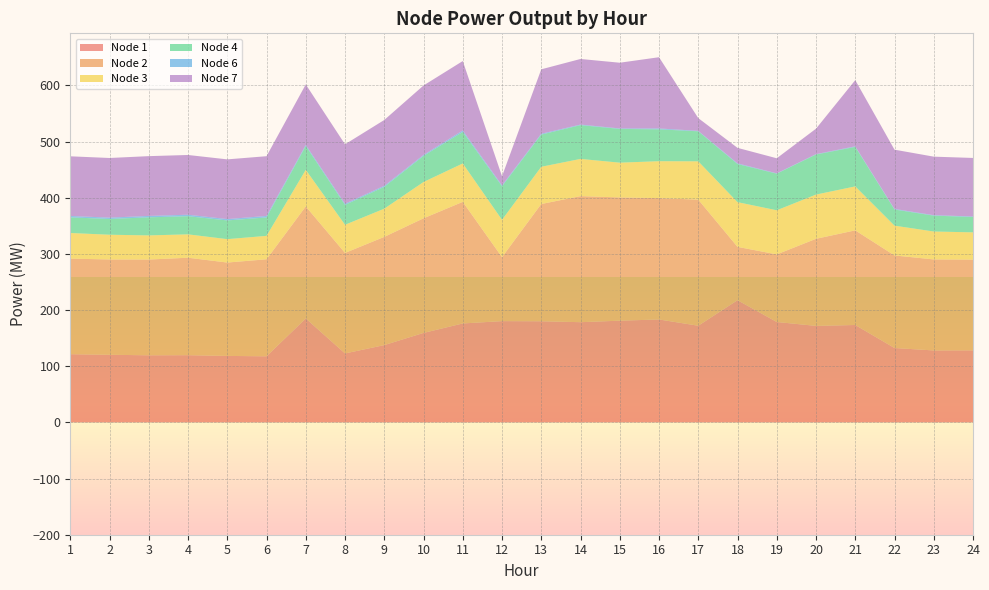

Reading left to right, what are all the values shown in this chart?

Node 1: 121.5	120.4	119.5	119.7	118.4	117.7	185.1	122.8	137.7	159.4	176.2	180.4	180.1	178.5	181.2	183.3	172.2	217.6	178.8	171.9	173.5	132.5	128.2	128.3
Node 2: 170.2	169.7	170.5	173.5	166.3	172.8	199.5	179.0	192.7	204.1	216.5	113.9	208.8	224.5	219.5	216.1	224.5	95.0	120.4	155.1	168.5	164.8	162.1	161.6
Node 3: 45.6	44.1	43.0	41.6	41.7	41.7	65.2	50.2	50.2	64.7	68.4	66.5	66.3	66.3	61.9	65.8	68.2	79.6	78.6	78.8	78.3	53.1	49.7	48.6
Node 4: 27.8	28.0	32.2	32.3	33.3	32.8	42.5	35.4	38.9	46.5	56.2	59.8	57.3	60.2	60.1	56.7	53.5	67.9	65.2	71.4	70.3	28.7	28.3	27.4
Node 6: 2.5	2.4	2.5	2.6	2.4	2.6	1.9	2.0	1.9	1.7	2.7	1.7	1.5	1.1	0.8	1.6	0.8	1.2	0.6	0.6	1.1	1.1	0.8	1.0
Node 7: 106.2	106.2	106.4	106.4	106.3	106.4	107.7	105.8	117.2	123.7	123.5	16.1	114.7	116.8	117.0	126.9	22.7	27.6	26.8	45.3	117.9	105.5	104.2	104.2